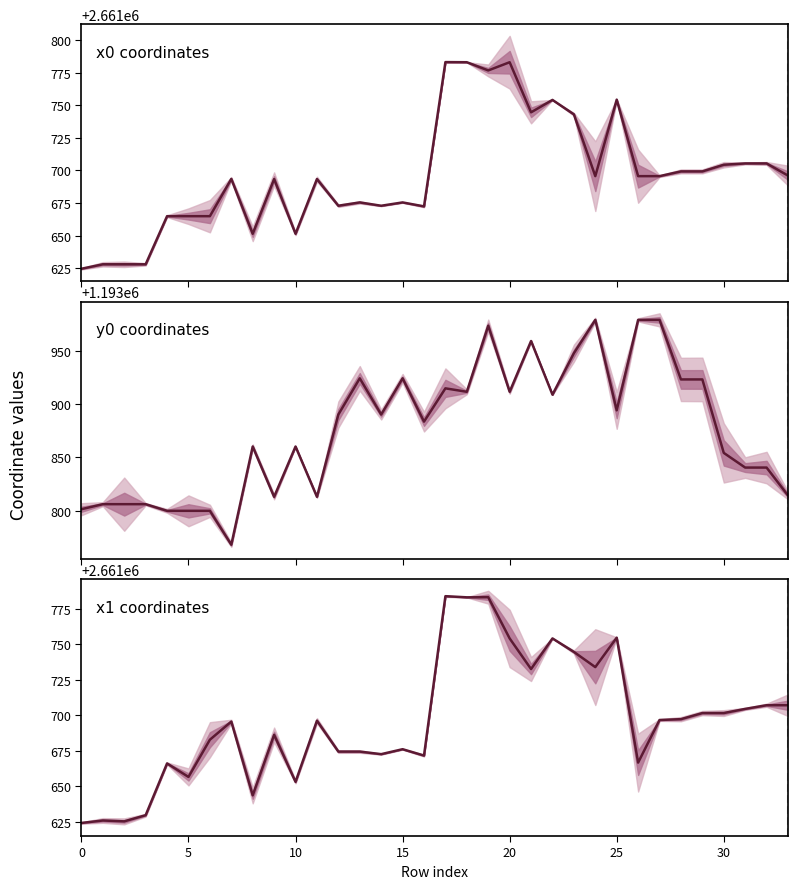

True or false: there are more than 1 points higher than both neighbors.

True